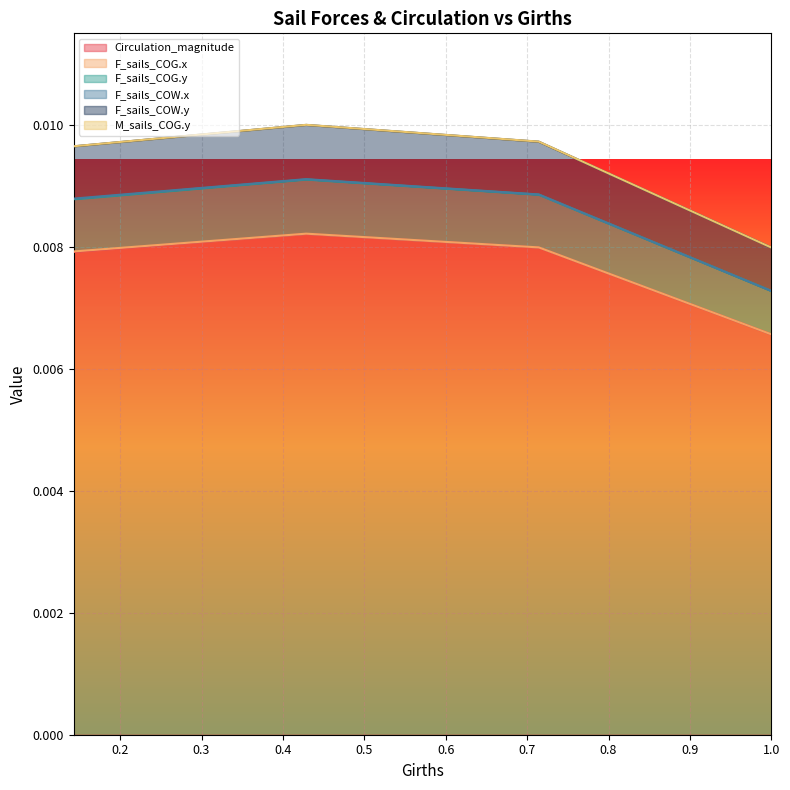

True or false: F_sails_COW.y has more than 2 points higher than both neighbors.

False